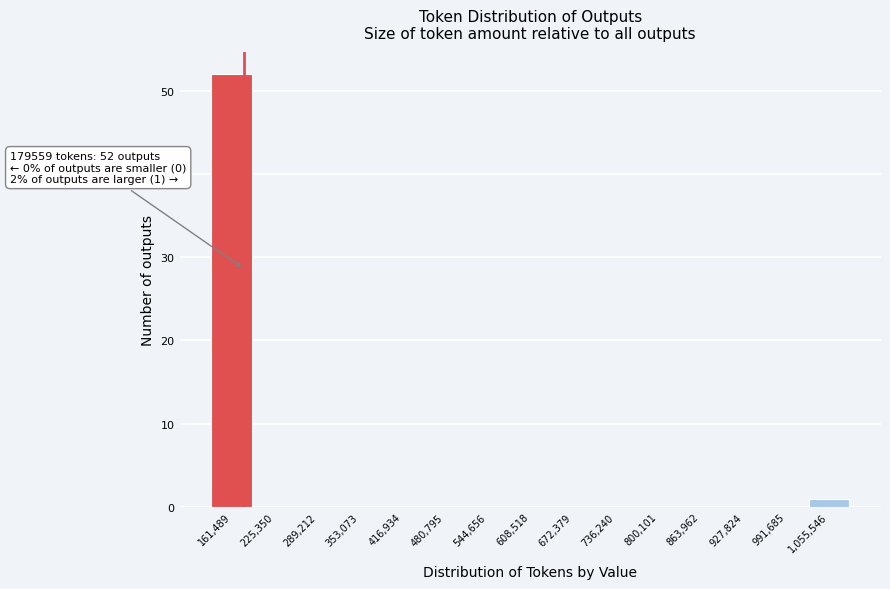

Over which range of the x-axis is the bar tallest?

130000 to 190000